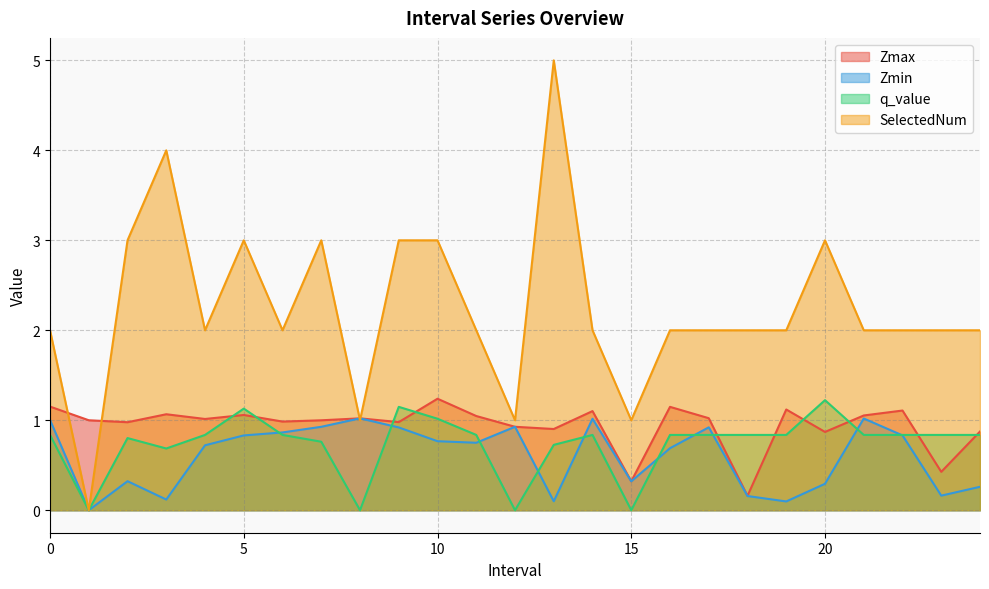

How many lines are shown in the chart?

4